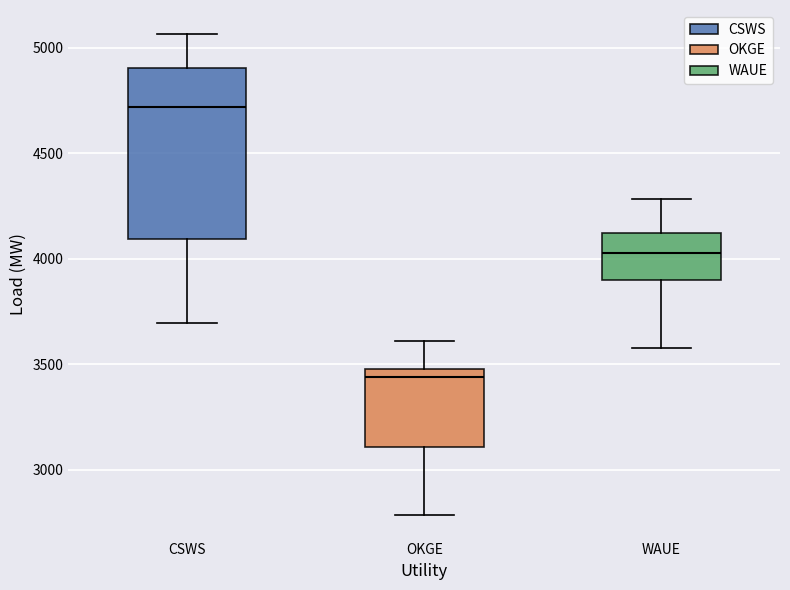

Reading left to right, transcribe this box plot: for each box, give where its median line is, the range the box spans, and where its two whiskers end, as read against the y-axis. The values are not printed on the chart, so give them approximately, as read against the axis.

CSWS: median 4700, box 4100 to 4900, whiskers 3700 to 5050
OKGE: median 3450, box 3100 to 3500, whiskers 2800 to 3600
WAUE: median 4050, box 3900 to 4100, whiskers 3550 to 4300